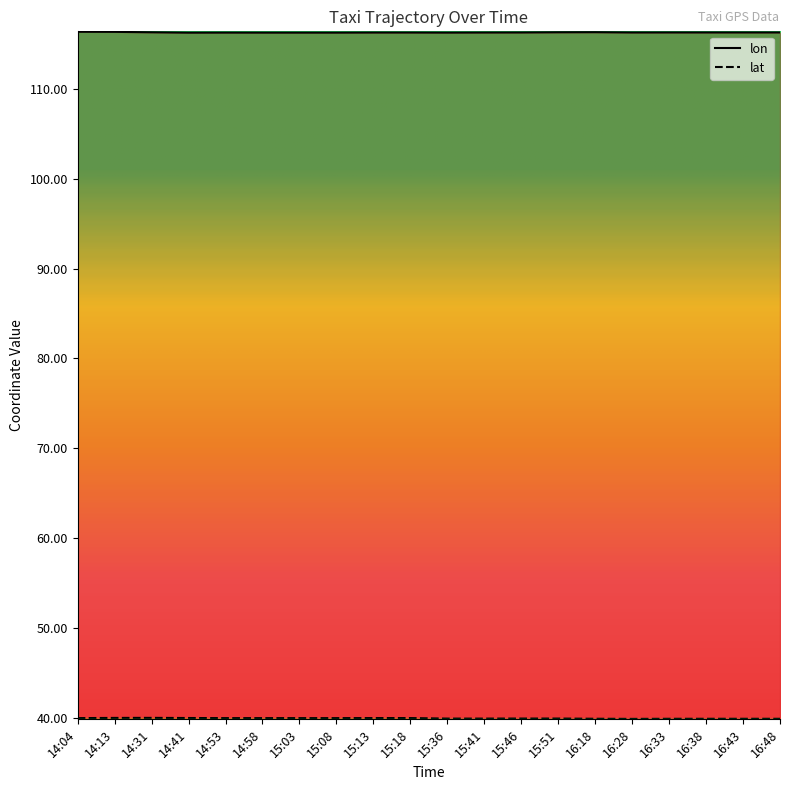

Which category has the highest value in the lat series?

14:31